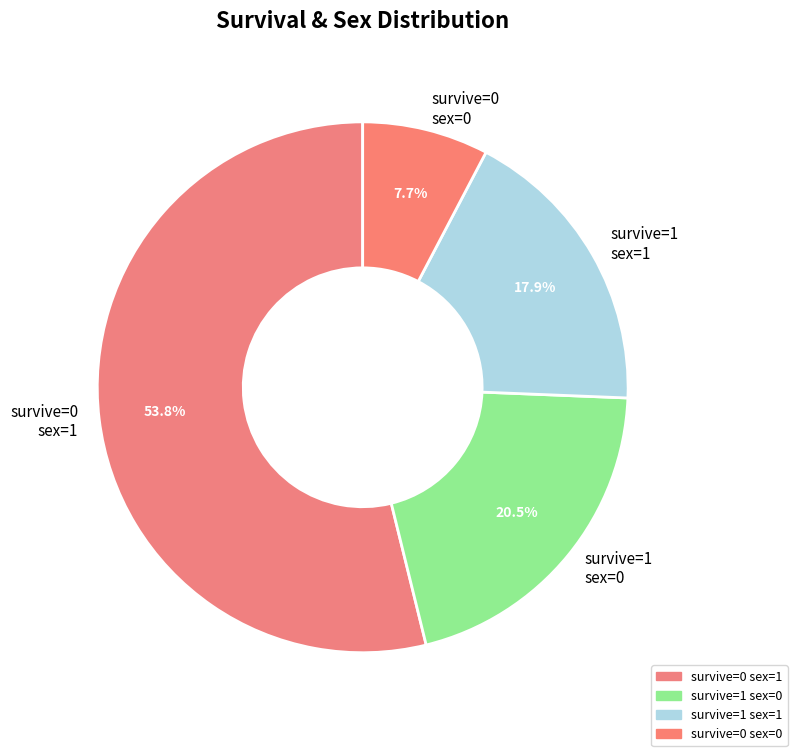

Count the number of slices in the pie.

4